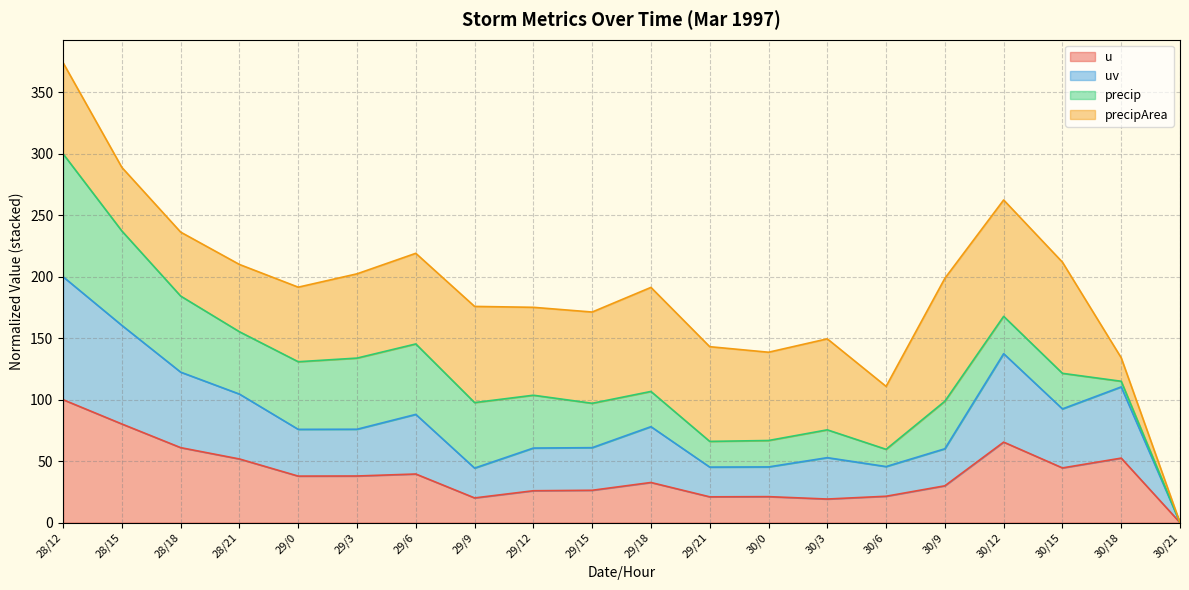

At which category is the sum across all series the highest?

28/12